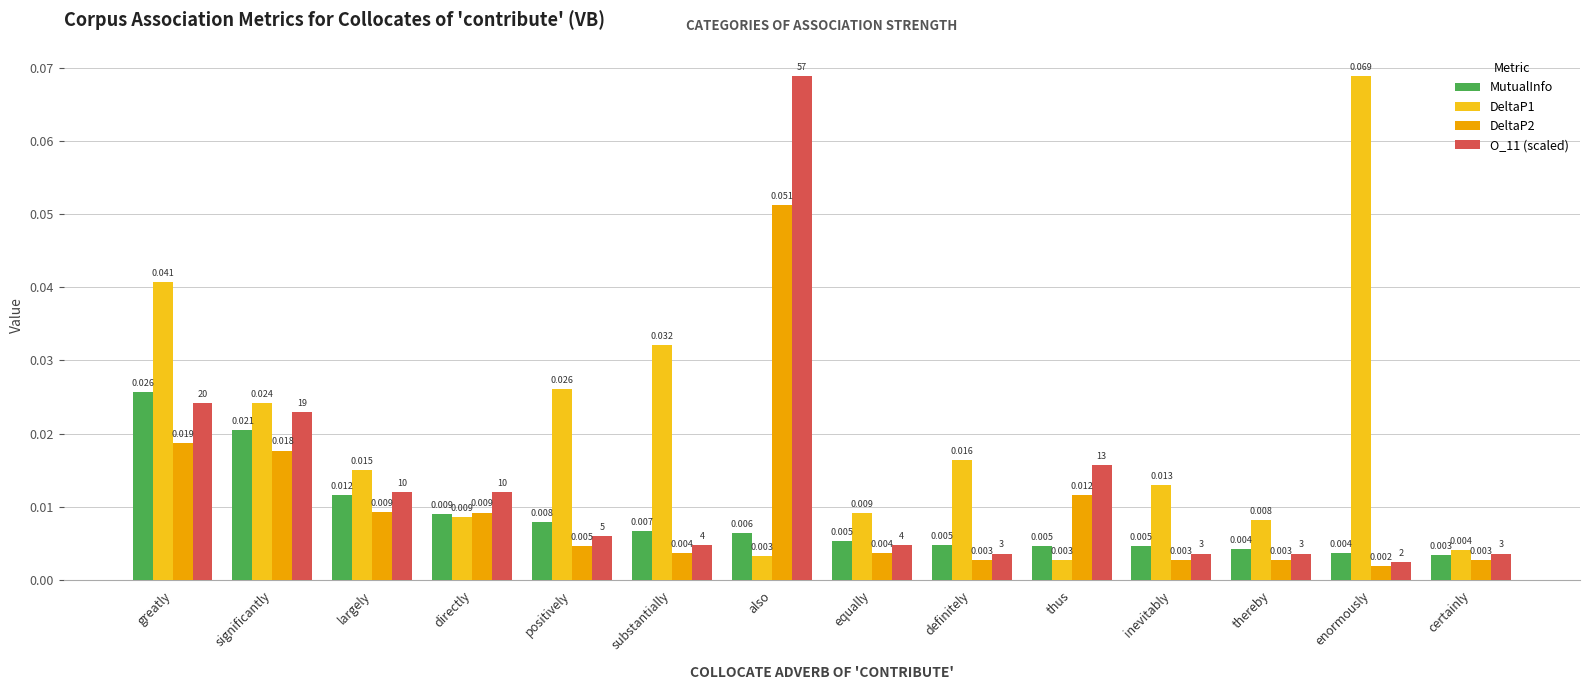

At which label does O_11 (scaled) reach its peak?

also